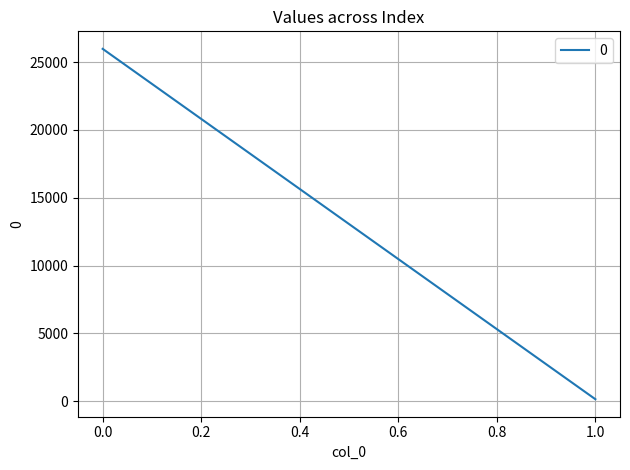

What is the greatest value displayed?

25973